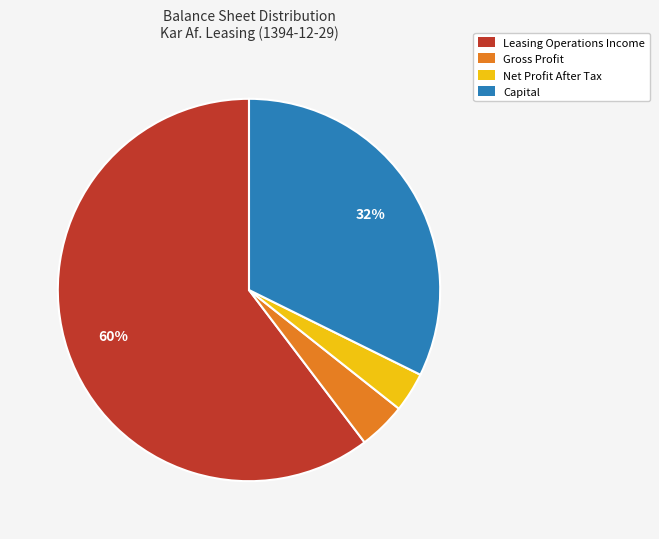

To the nearest percent, what is the combined percentage of Gross Profit and Net Profit After Tax?

7%